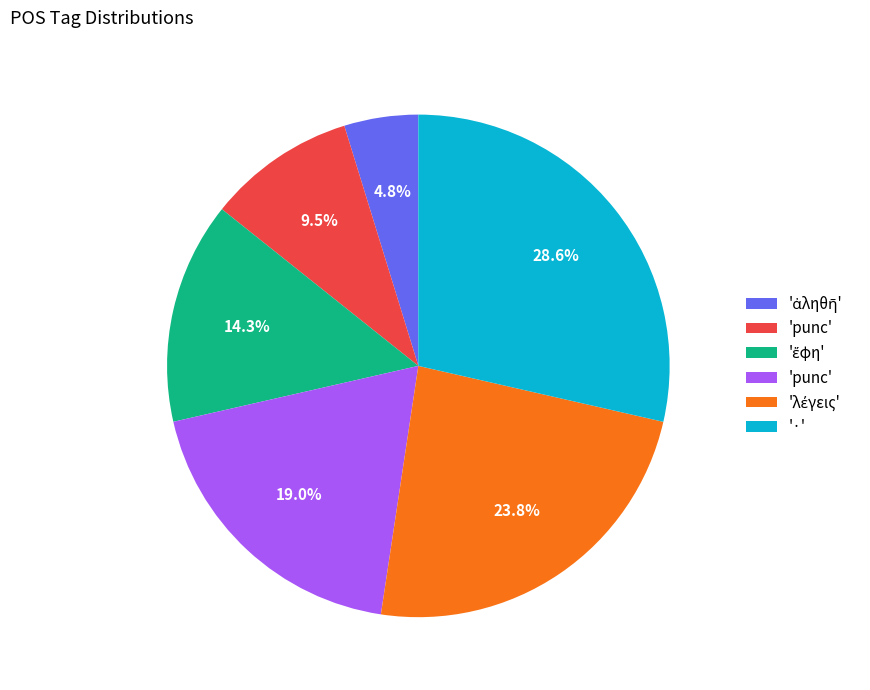

Does any single category account for the majority?

No